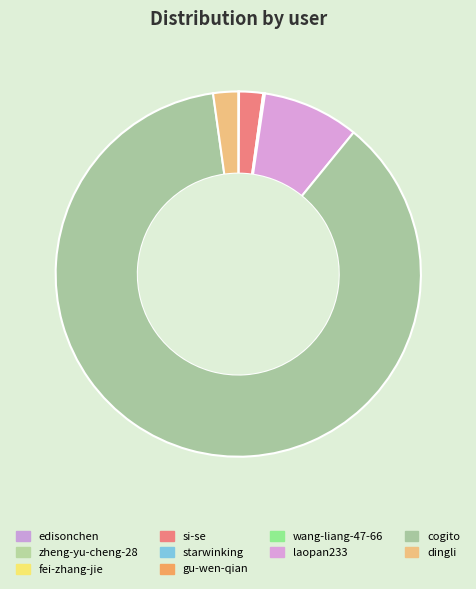

To the nearest percent, what portion does dingli represent?

2%